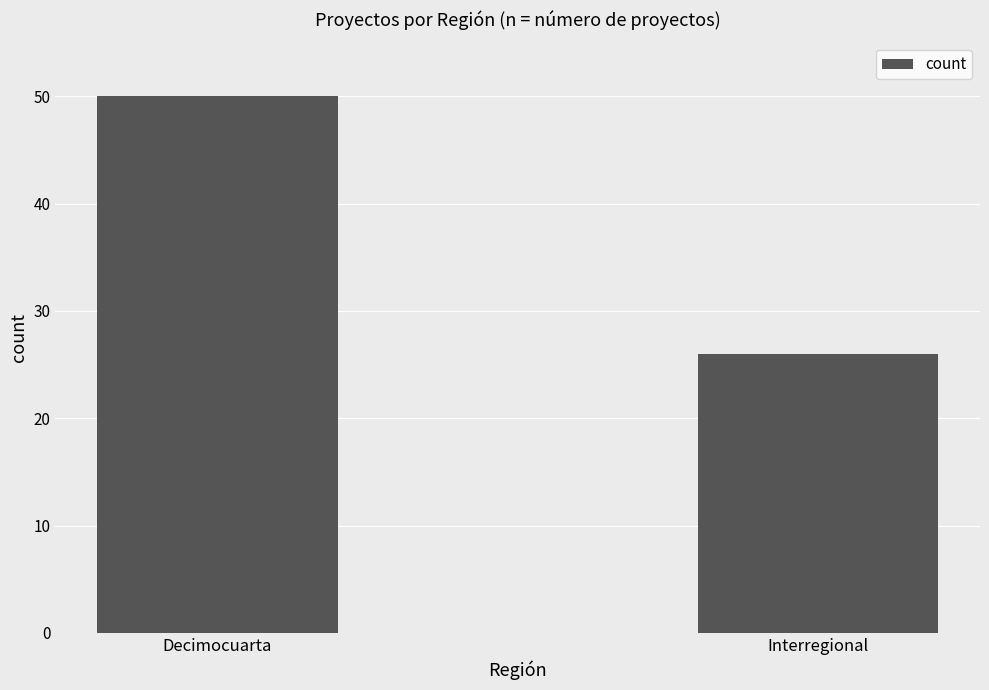

Reading left to right, what are all the values shown in this chart?

50	26